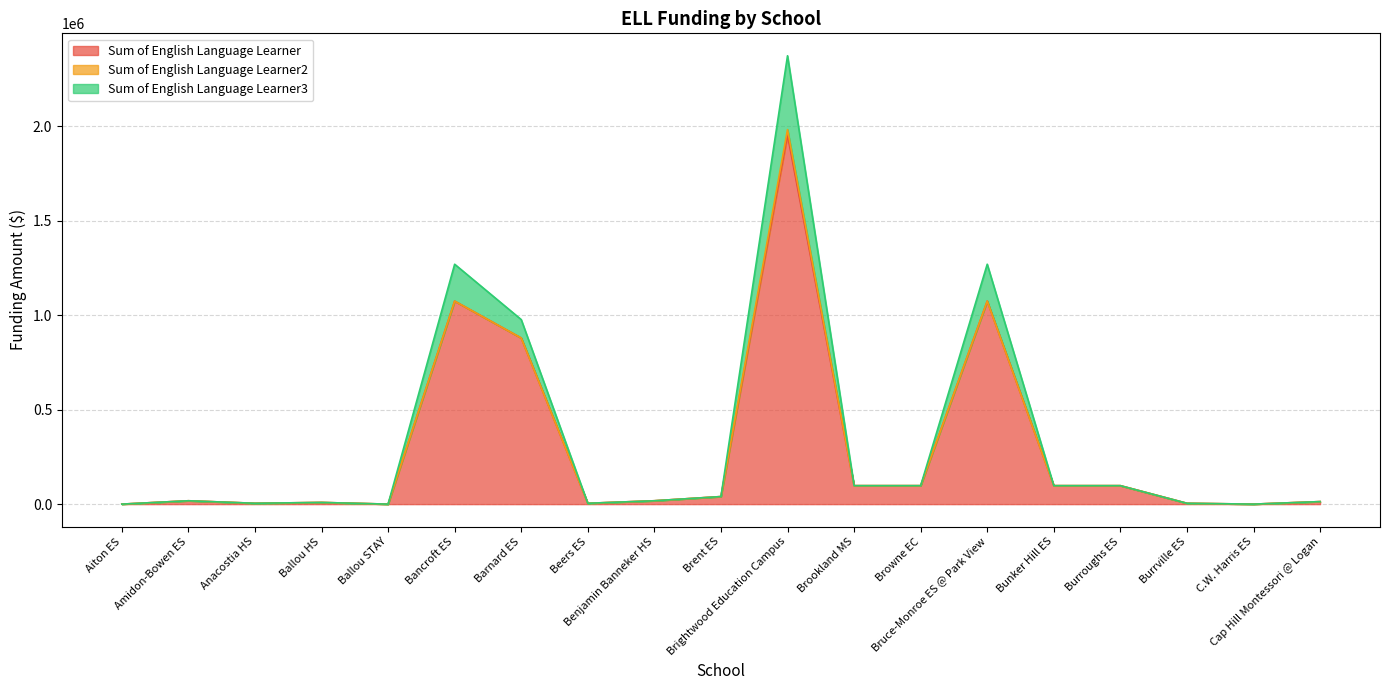

At which category does Sum of English Language Learner3 reach its first local peak?

Amidon-Bowen ES